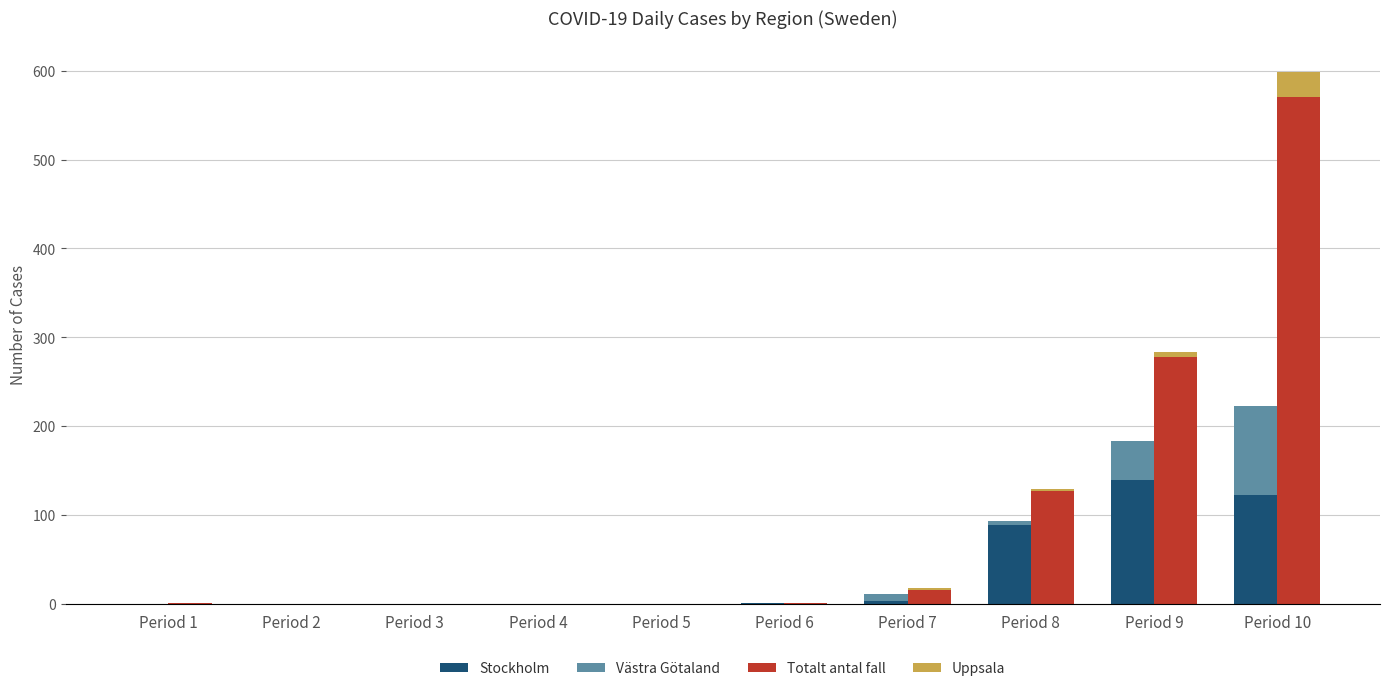

Rank the series by their maximum value, from lowest to highest.

Uppsala, Västra Götaland, Stockholm, Totalt antal fall